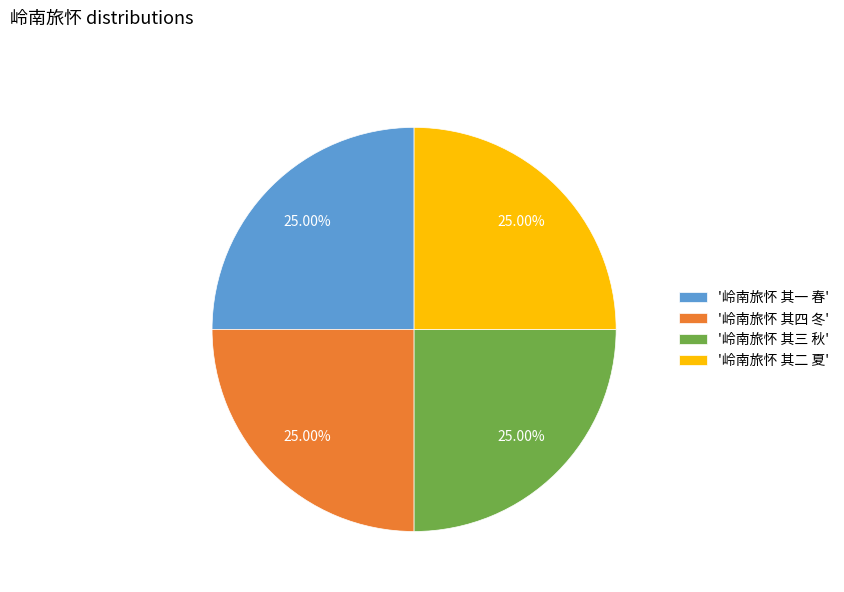

Is there a majority slice in this chart?

No